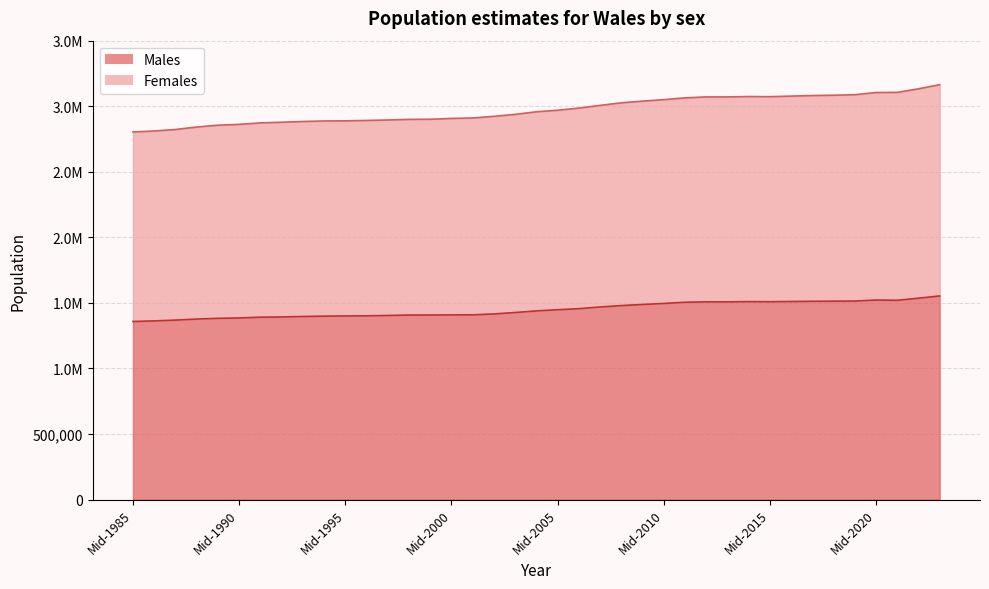

True or false: the data shows 1649696 at Mid-2002.

False